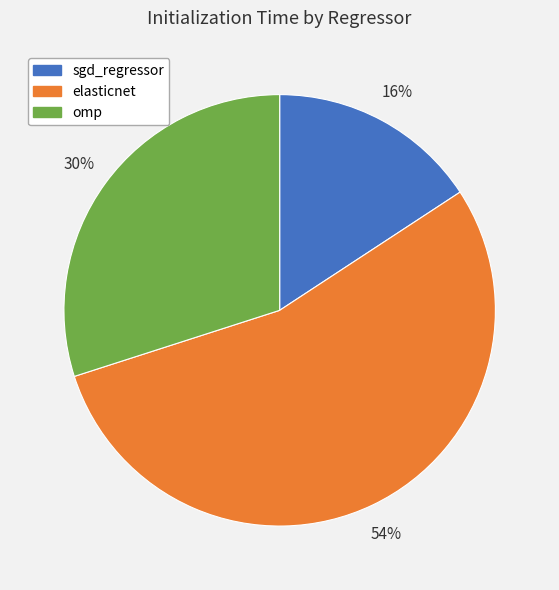

Which slice is the largest?

elasticnet